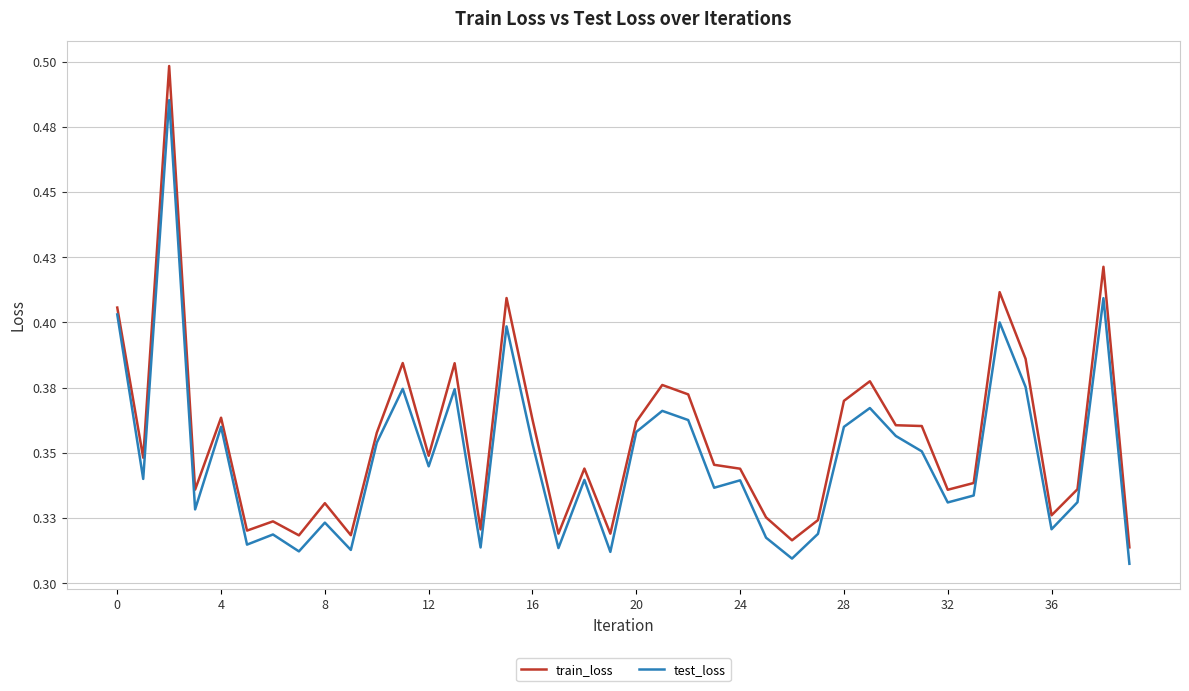

What are all the series names shown in the legend?

train_loss, test_loss